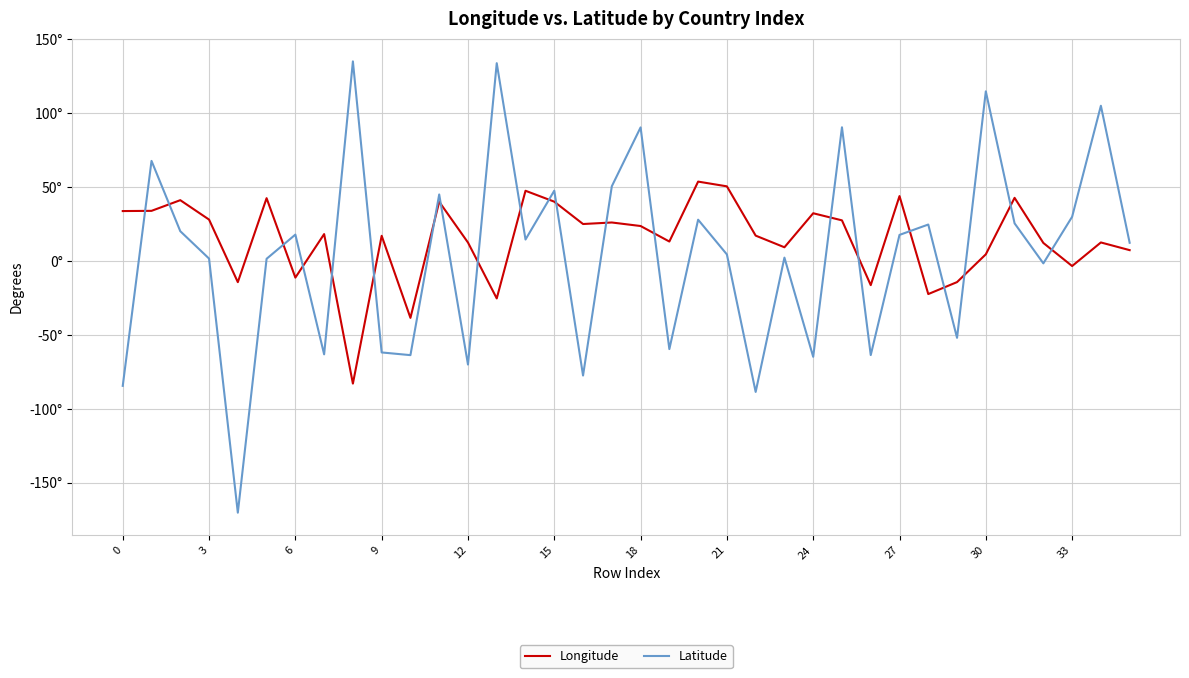

What is the value of the Longitude point at the 7th from the left?

-11.2